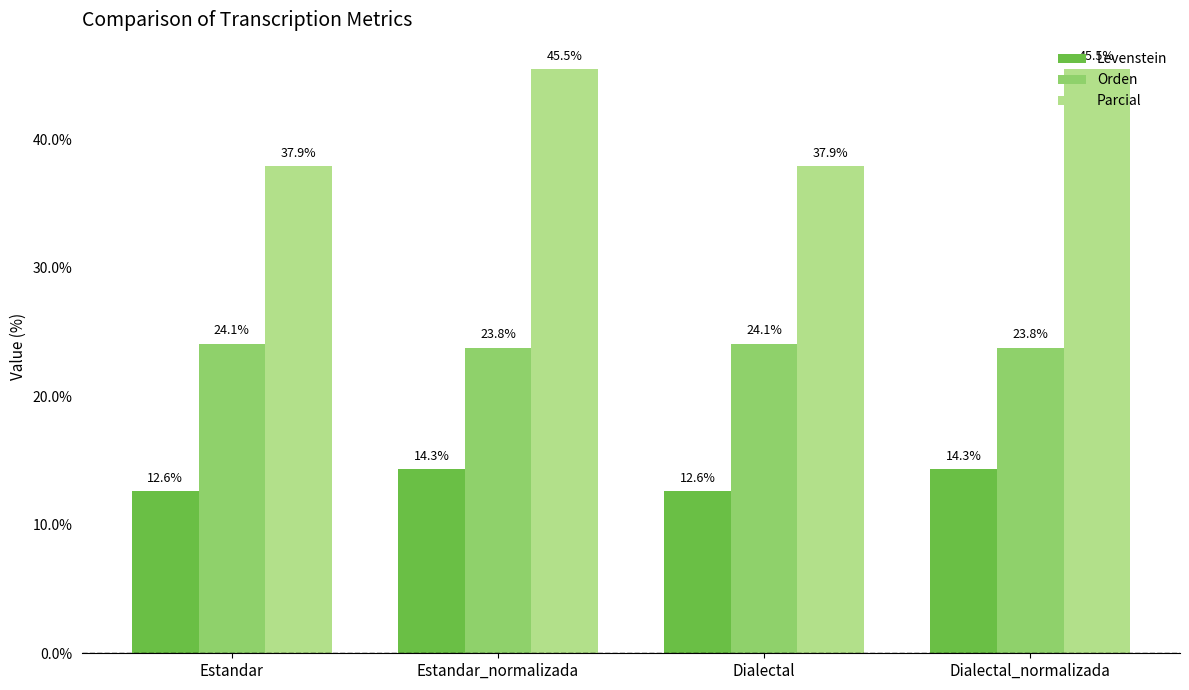

Which series has the largest total across all categories?

Parcial